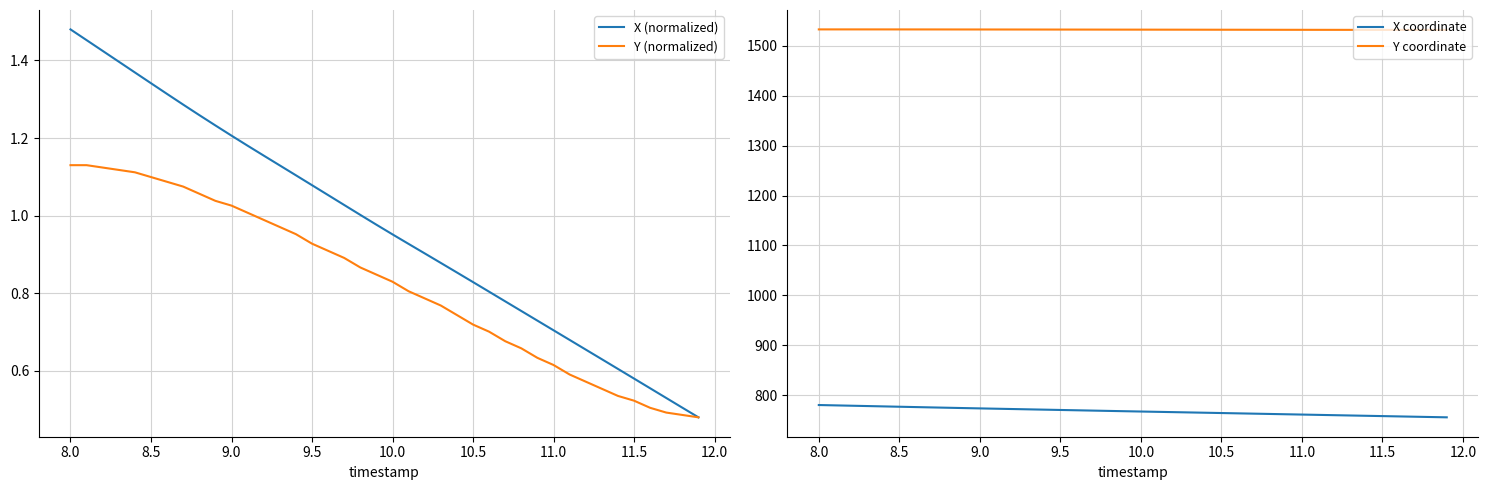

The value of Y (normalized) at 10.5 is 1.0. True or false?

False